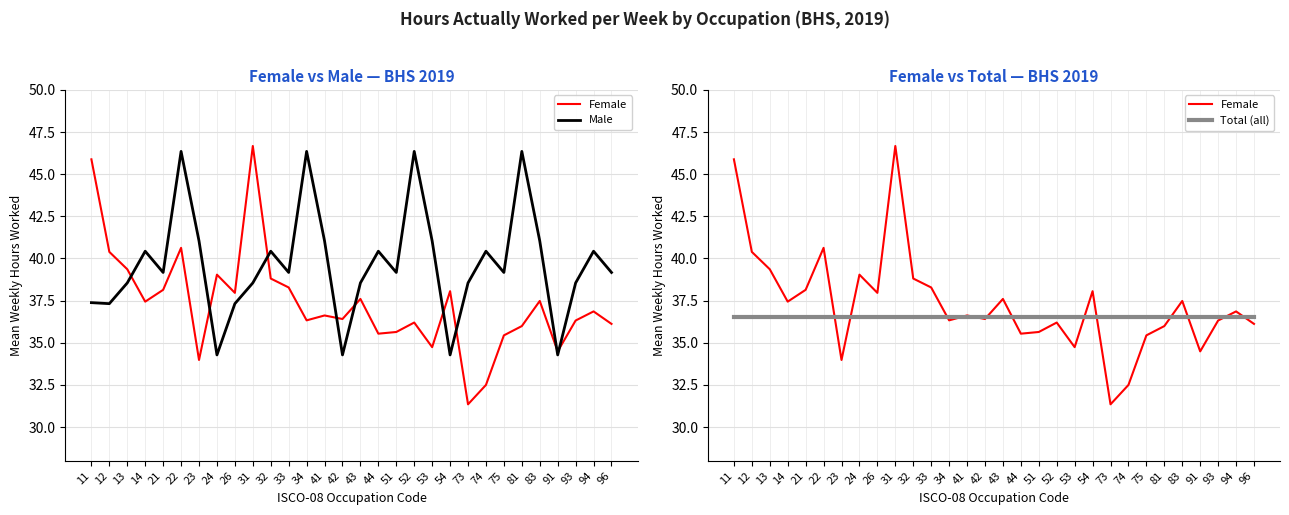

What is the average value of the Female series?

37.3